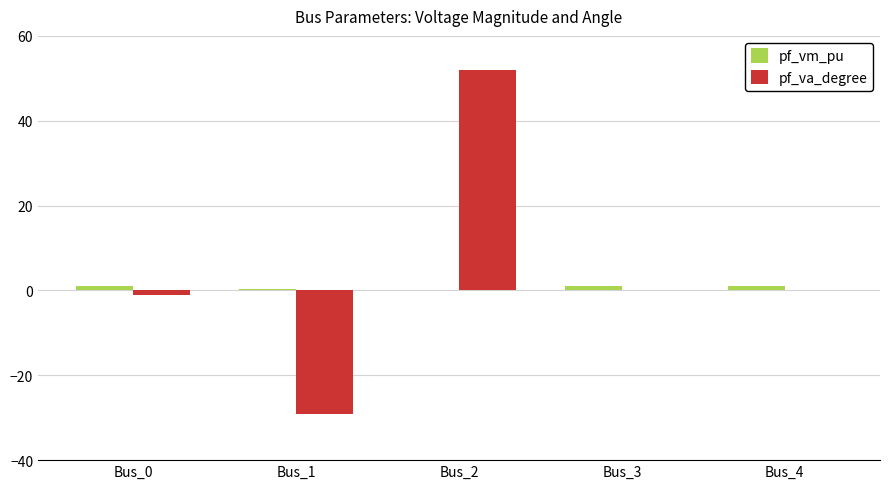

How many series are shown in this chart?

2